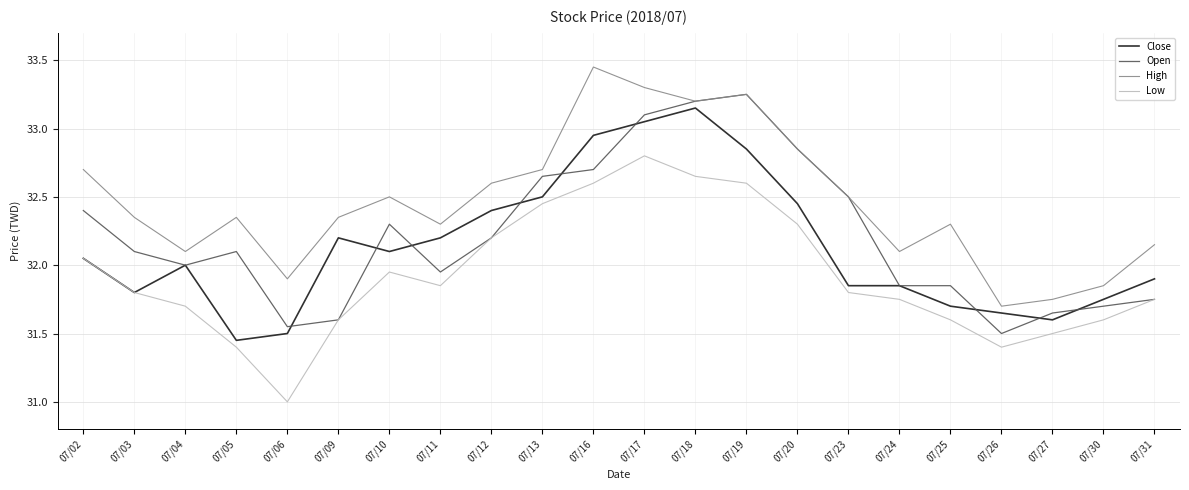

What is the sum of all Close values?

707.0